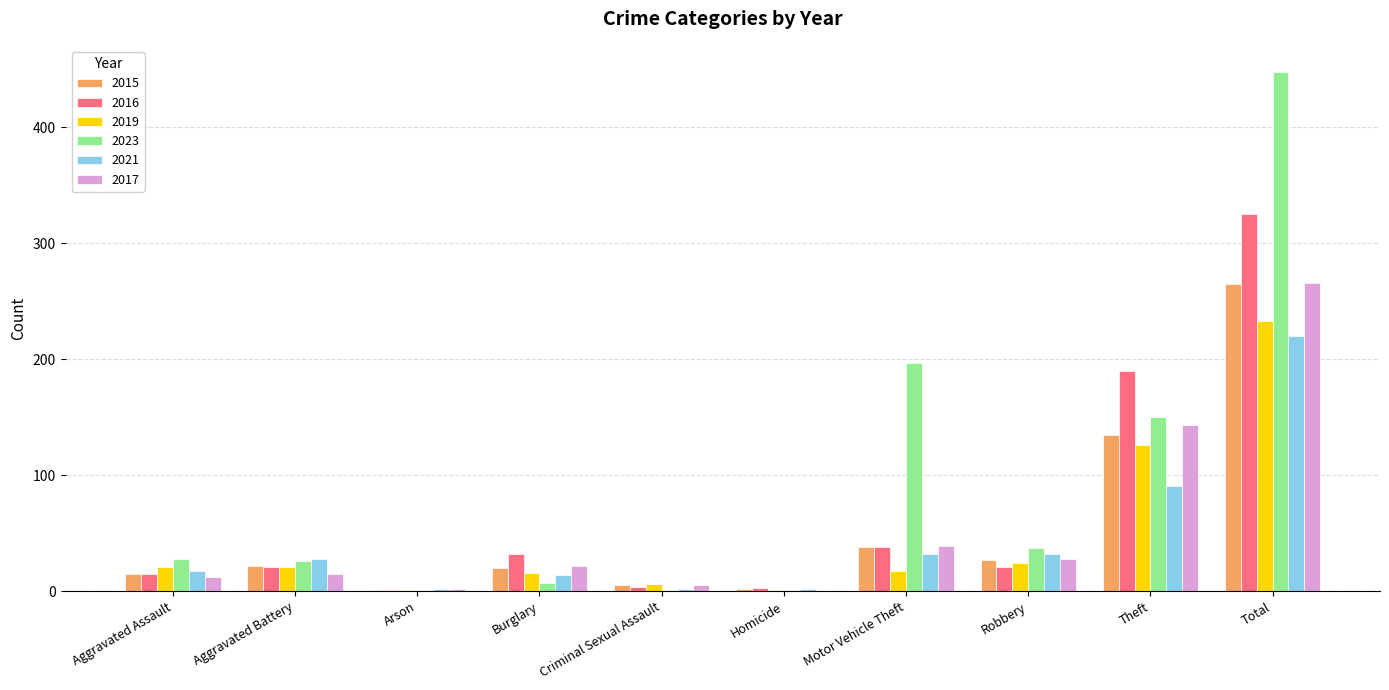

Is the value of 2023 at Burglary greater than the value of 2015 at Burglary?

No